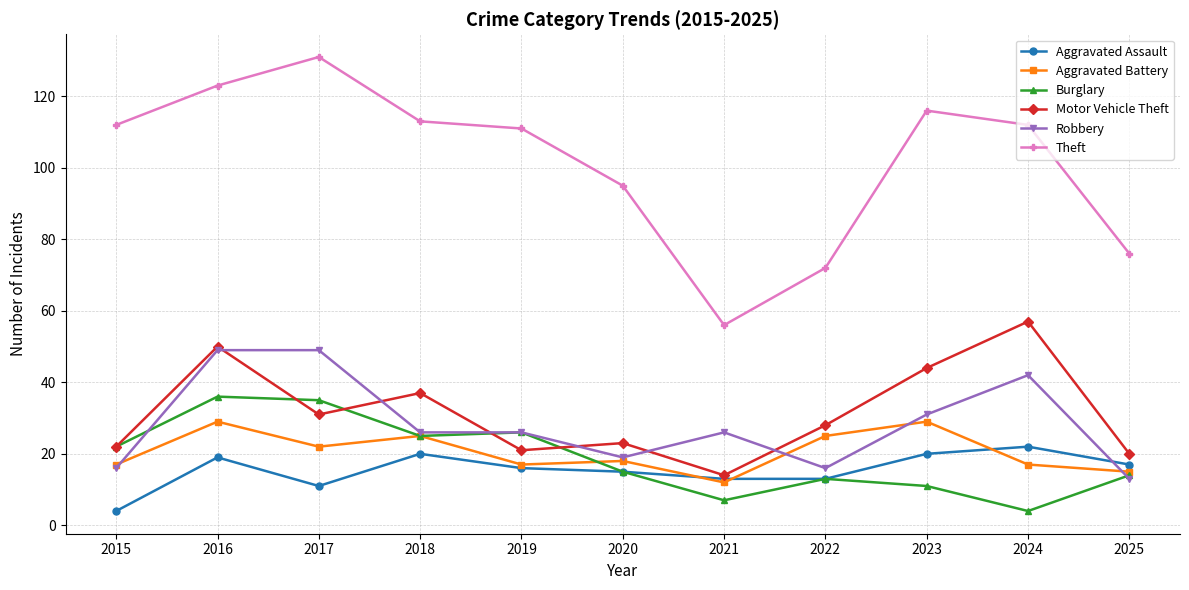

What are all the series names shown in the legend?

Aggravated Assault, Aggravated Battery, Burglary, Motor Vehicle Theft, Robbery, Theft